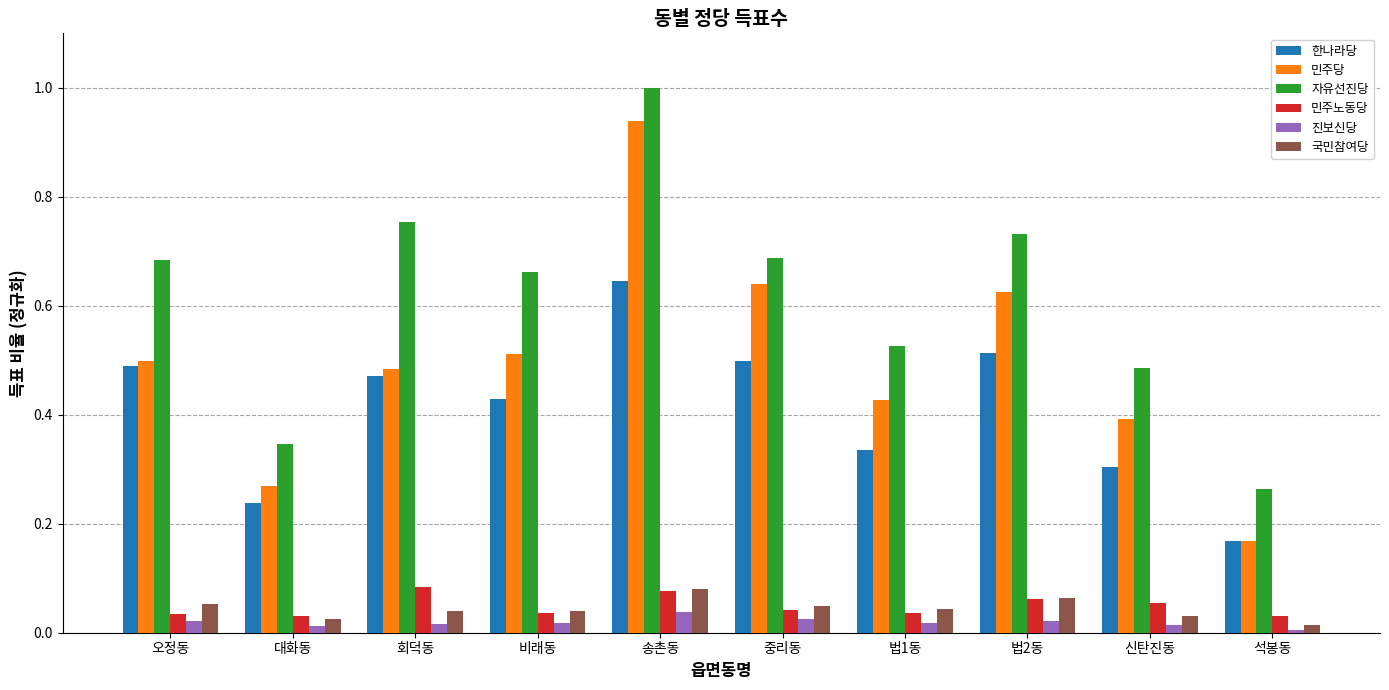

What is the difference between the highest and lowest values at 송촌동?

1.0